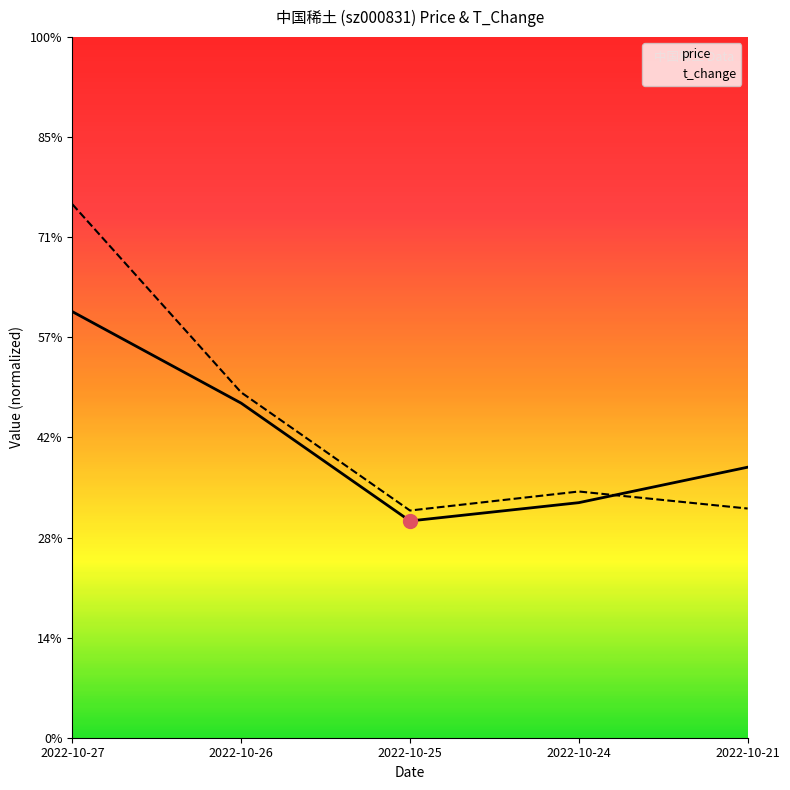

Reading left to right, list all the values displayed in this chart.

price: 21.3	16.7	10.8	11.7	13.5
t_change: 26.6	17.3	11.4	12.3	11.4